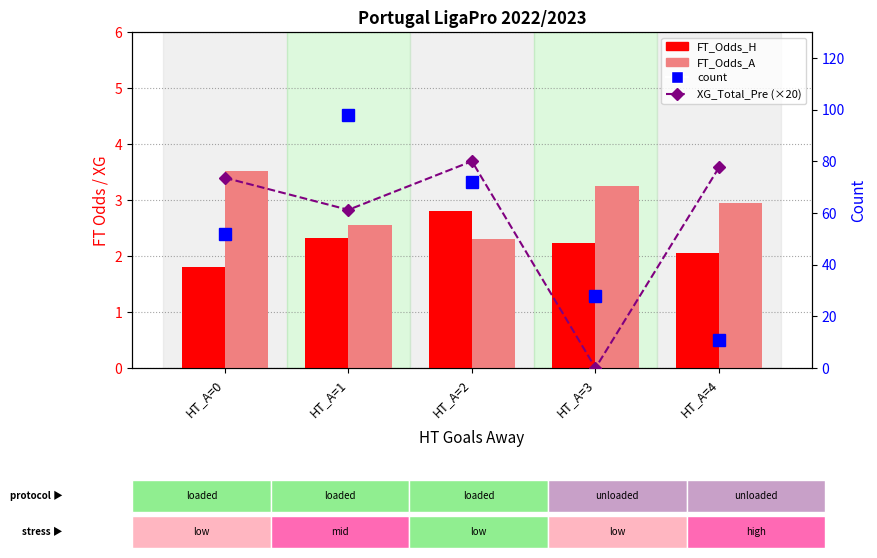

Does the chart contain stacked bars?

No